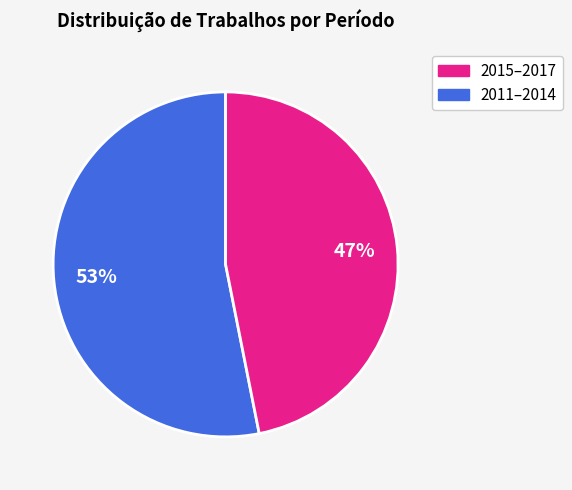

Does any single category account for the majority?

Yes